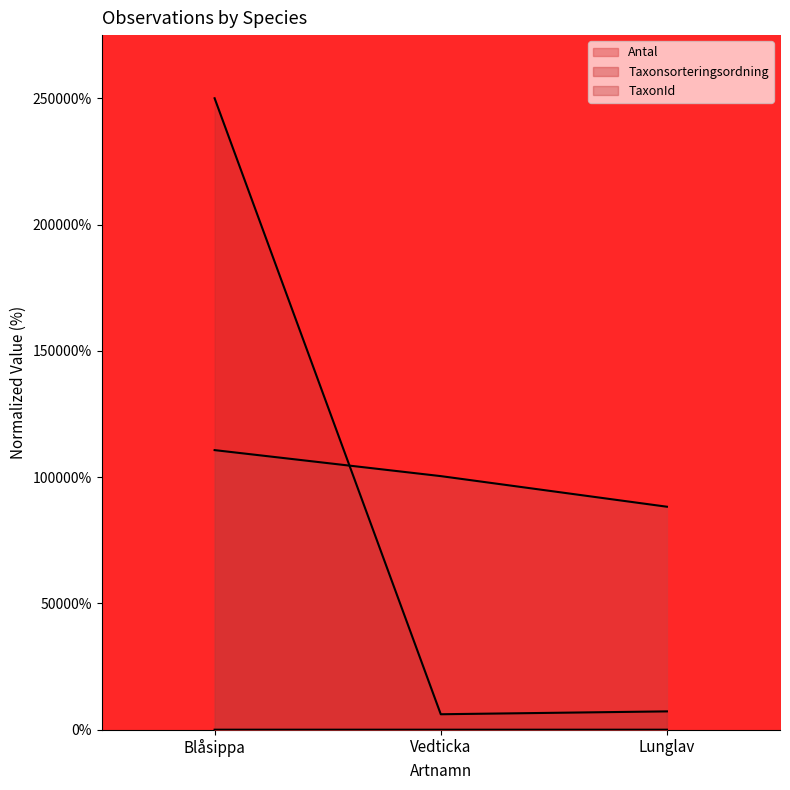

Reading right to left, what are all the values shown in this chart?

Antal: Lunglav=0.0	Vedticka=0.0	Blåsippa=0.0
Taxonsorteringsordning: Lunglav=35.3	Vedticka=40.2	Blåsippa=44.3
TaxonId: Lunglav=2.9	Vedticka=2.4	Blåsippa=100.0